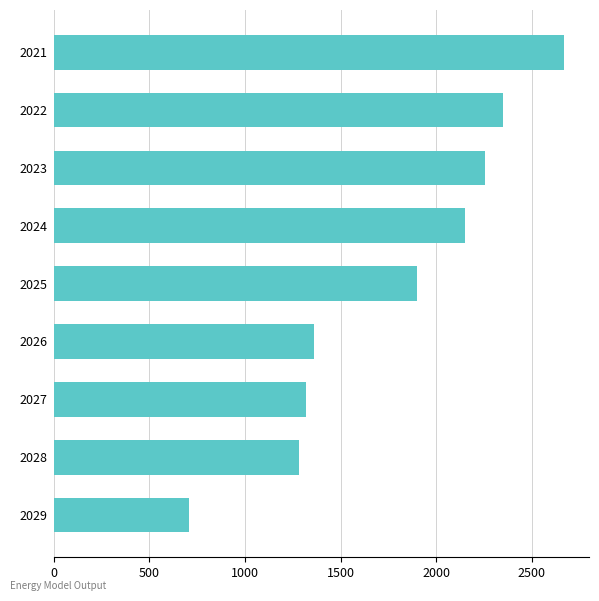

How many bars are there in total?

9